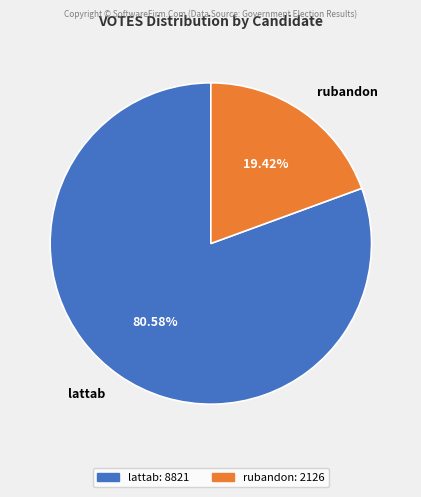

What portion of the pie excludes lattab?

19.4%